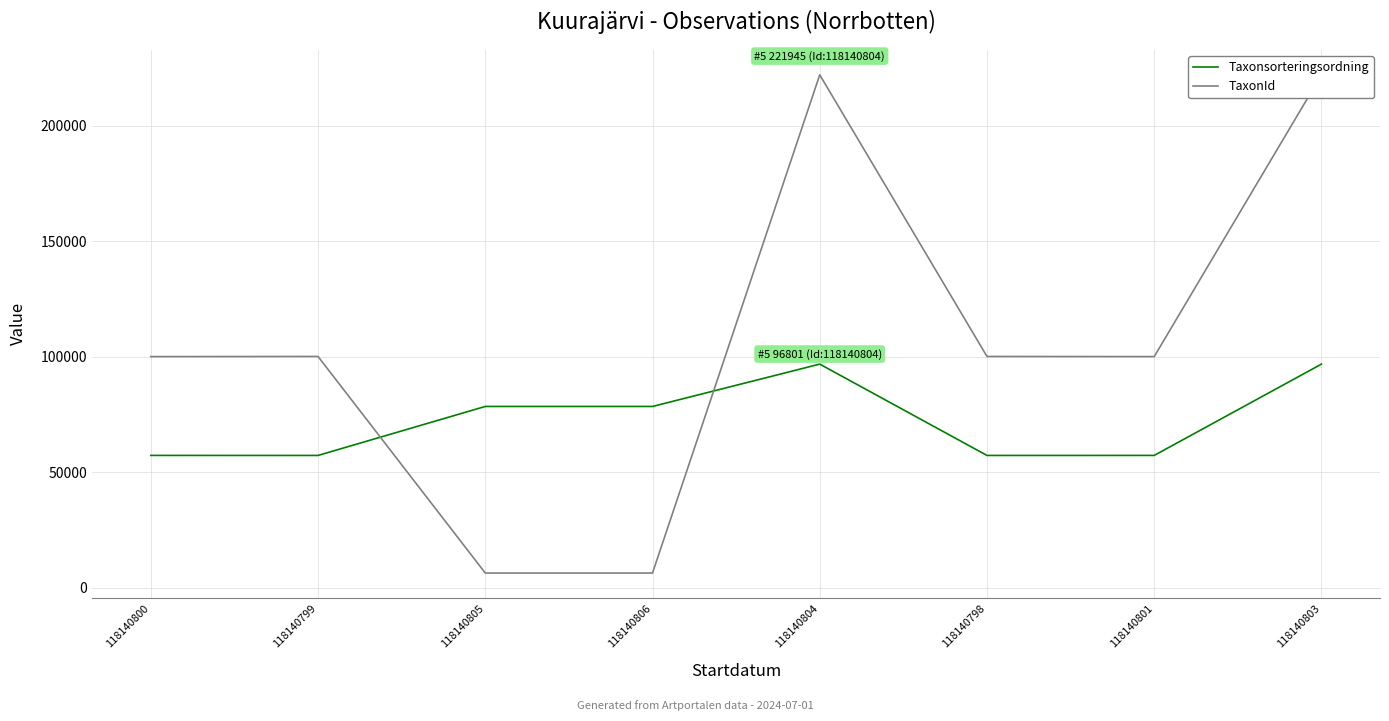

What is the label of the 8th point from the left?

118140803